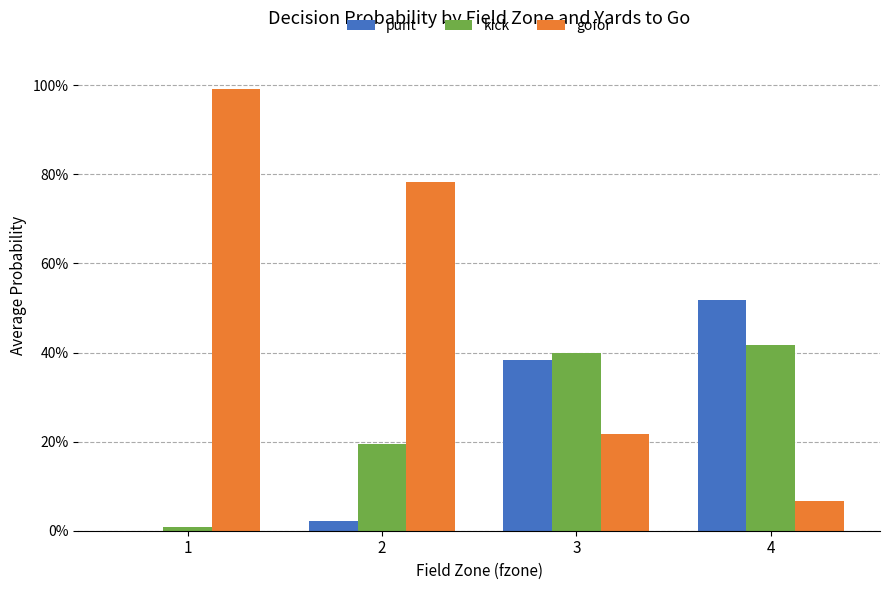

Are the bars horizontal?

No